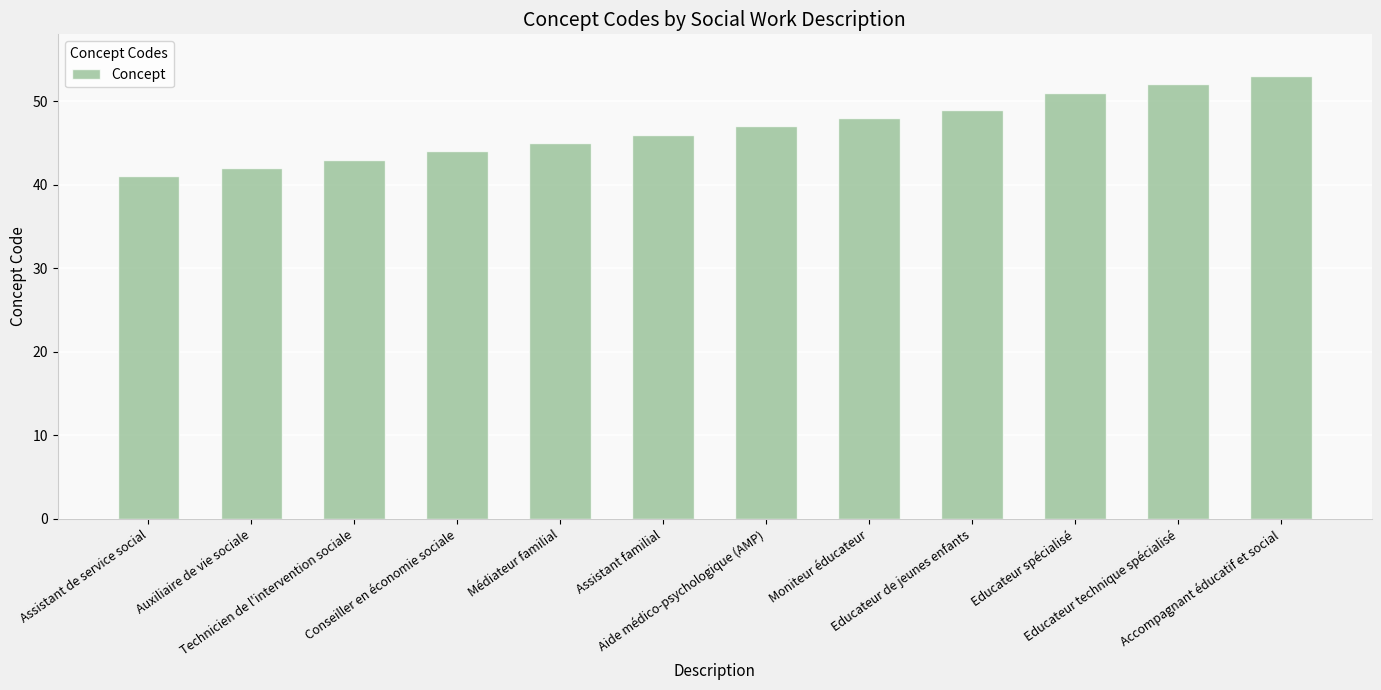

Where is the data nearest to the value 47?

Aide médico-psychologique (AMP)